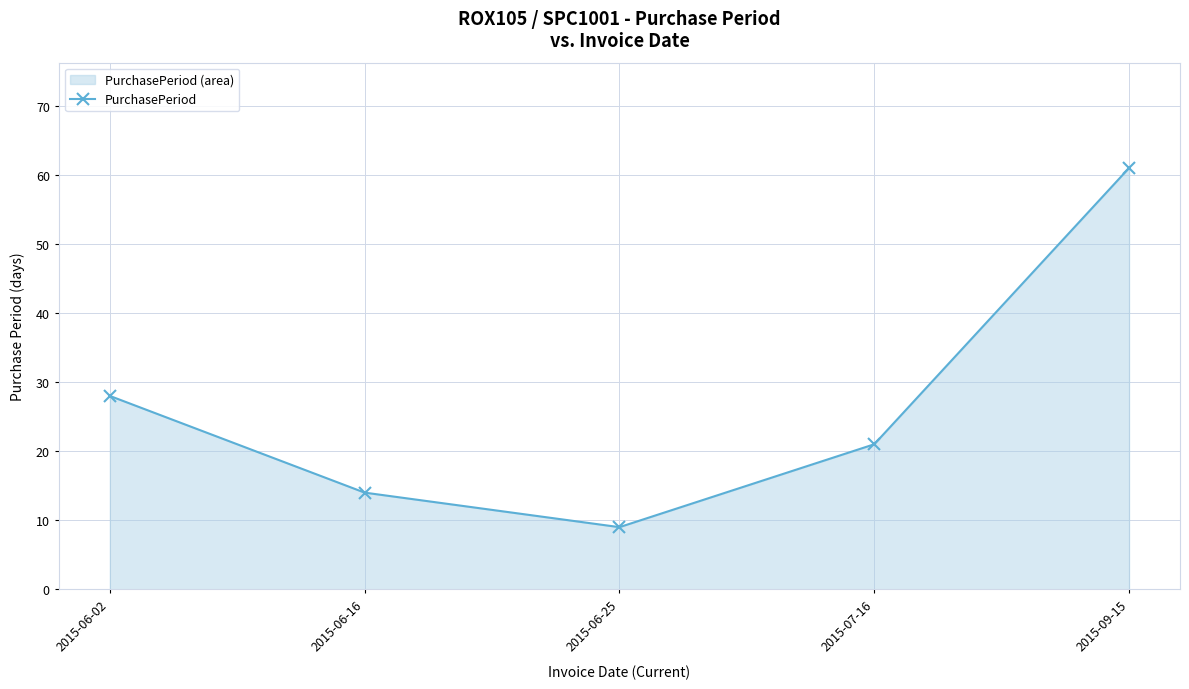

List the labels in order of value, smallest first.

2015-06-25, 2015-06-16, 2015-07-16, 2015-06-02, 2015-09-15